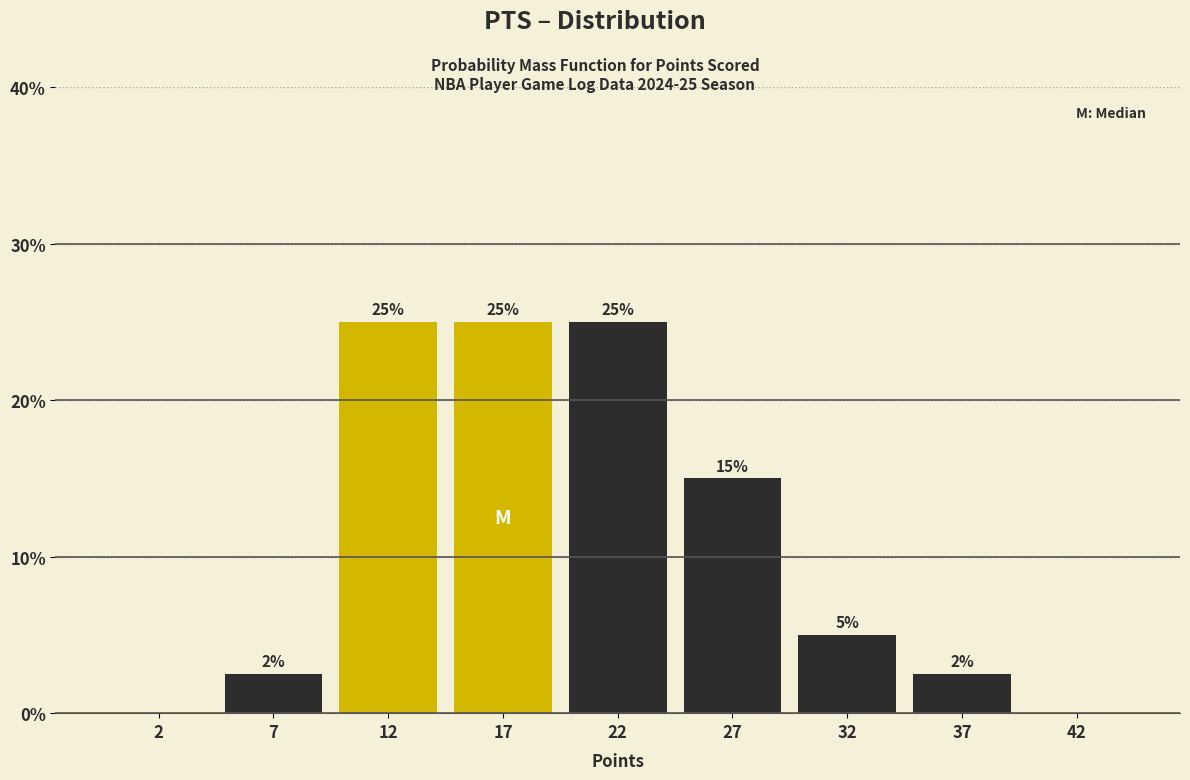

Approximately how many times larger is the value at 17 compared to 22?

1.0